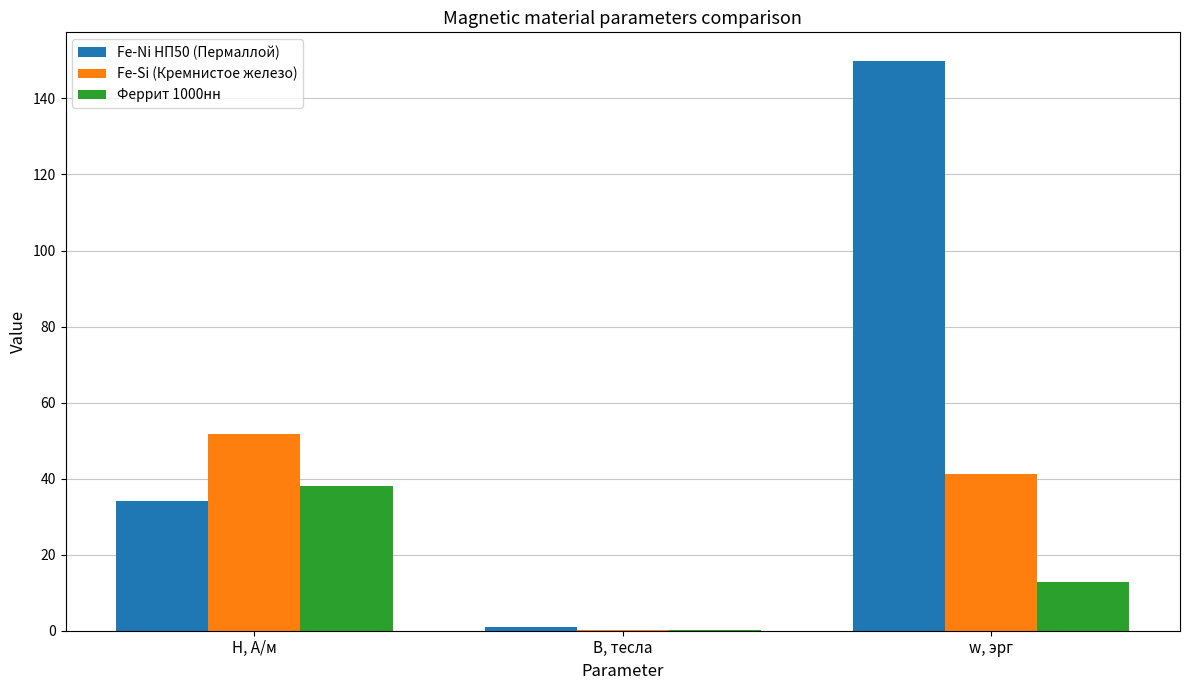

Reading left to right, what are all the values shown in this chart?

Fe-Ni НП50 (Пермаллой): H, А/м=34.2	B, тесла=0.9	w, эрг=149.9
Fe-Si (Кремнистое железо): H, А/м=51.7	B, тесла=0.2	w, эрг=41.3
Феррит 1000нн: H, А/м=38.2	B, тесла=0.1	w, эрг=12.7